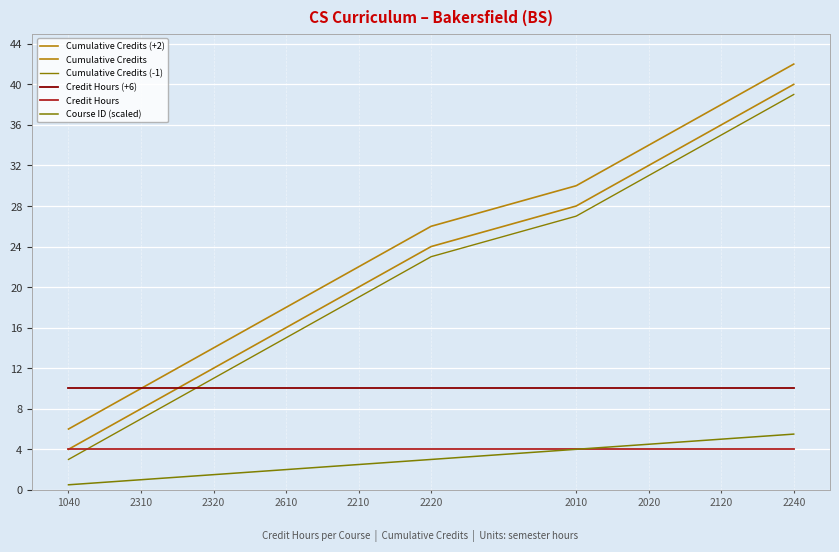

What position from the right is 2320?

8